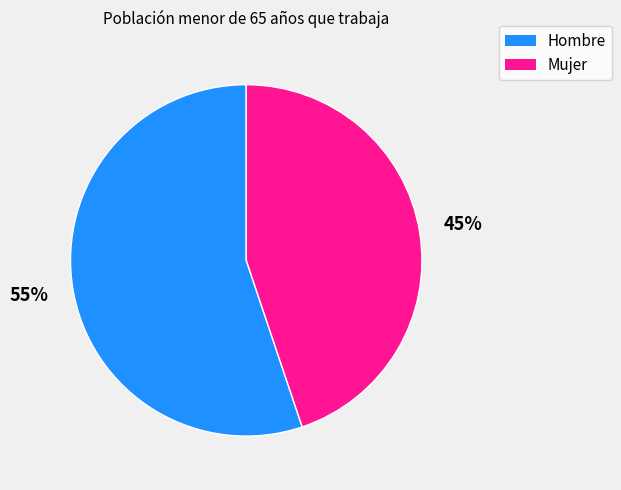

Approximately how many times larger is the value at Hombre compared to Mujer?

1.2